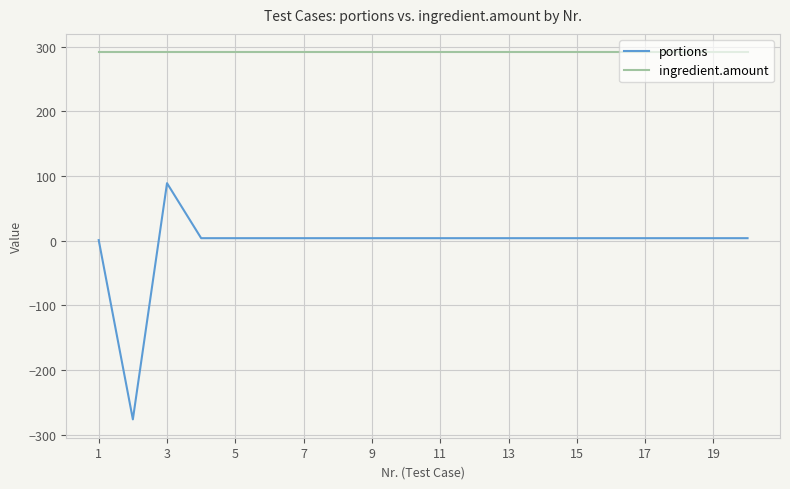

What is the smallest value displayed?

-276.0